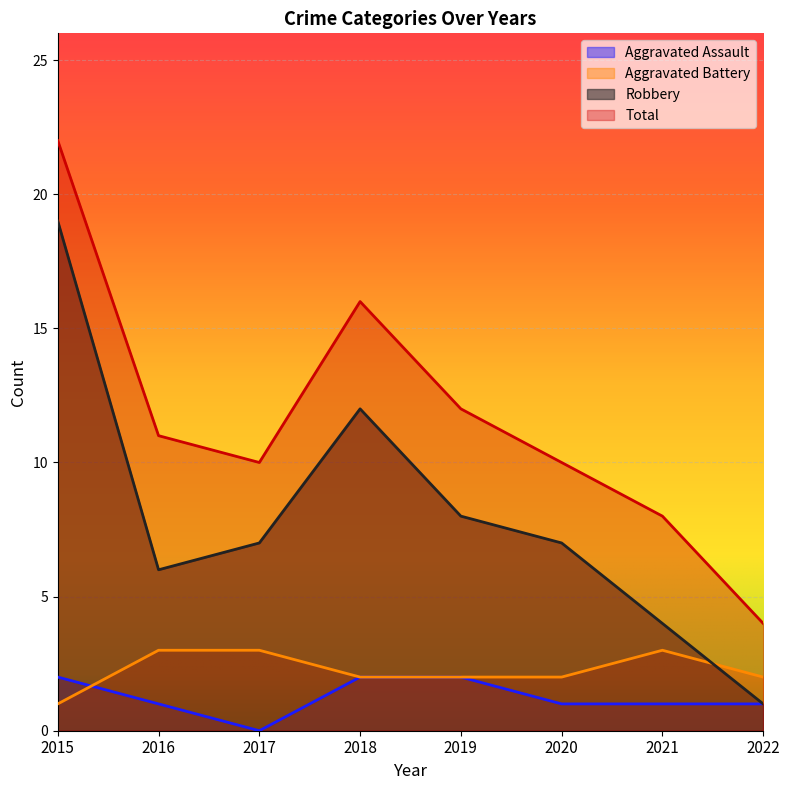

The Total series shows 16 at 2016. True or false?

False